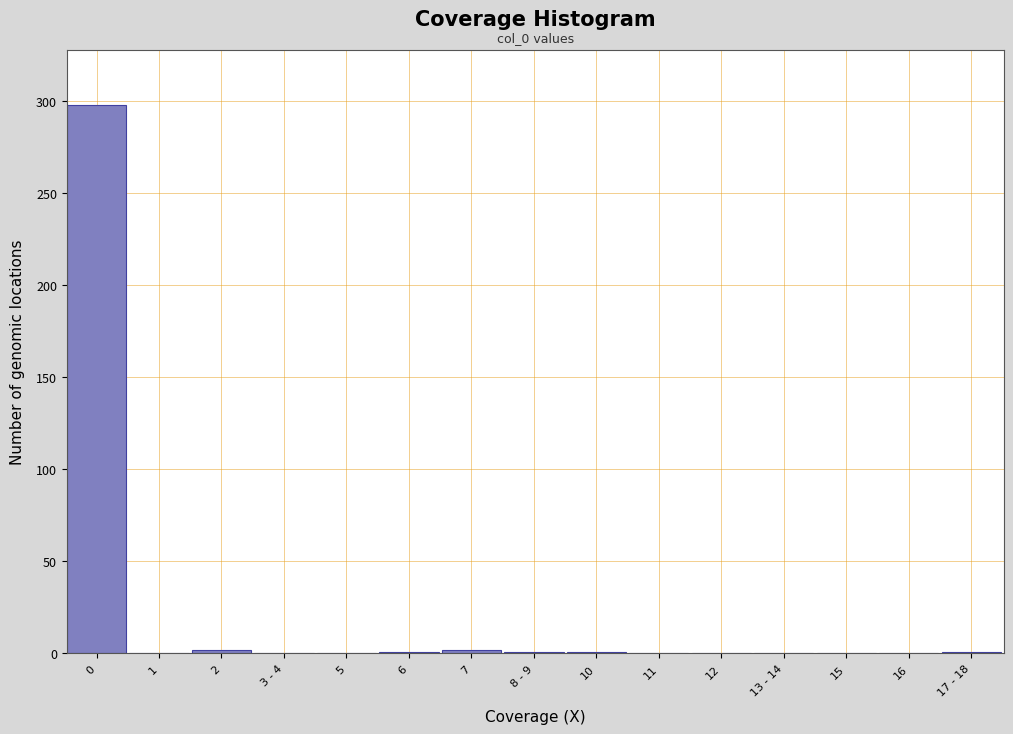

The value at 12 is -93. True or false?

False